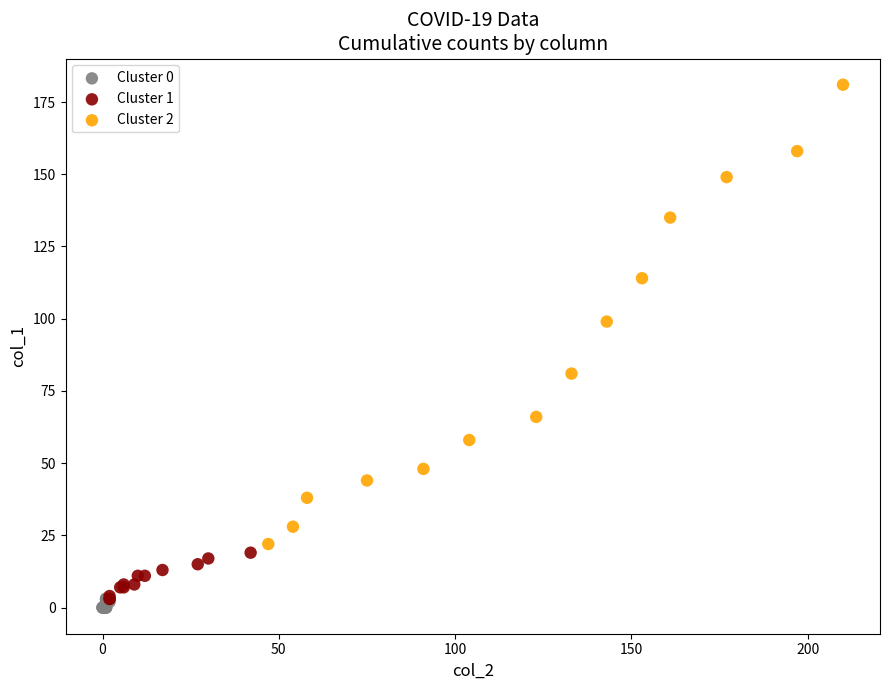

Which series contains the highest Y value?

Cluster 2